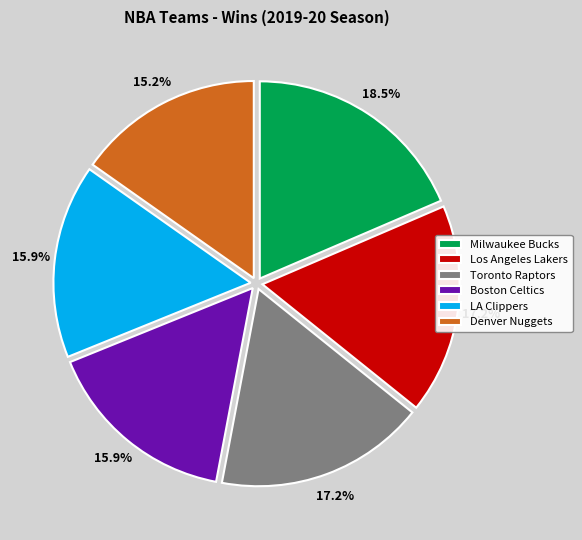

Which category has the biggest portion of the pie?

Milwaukee Bucks